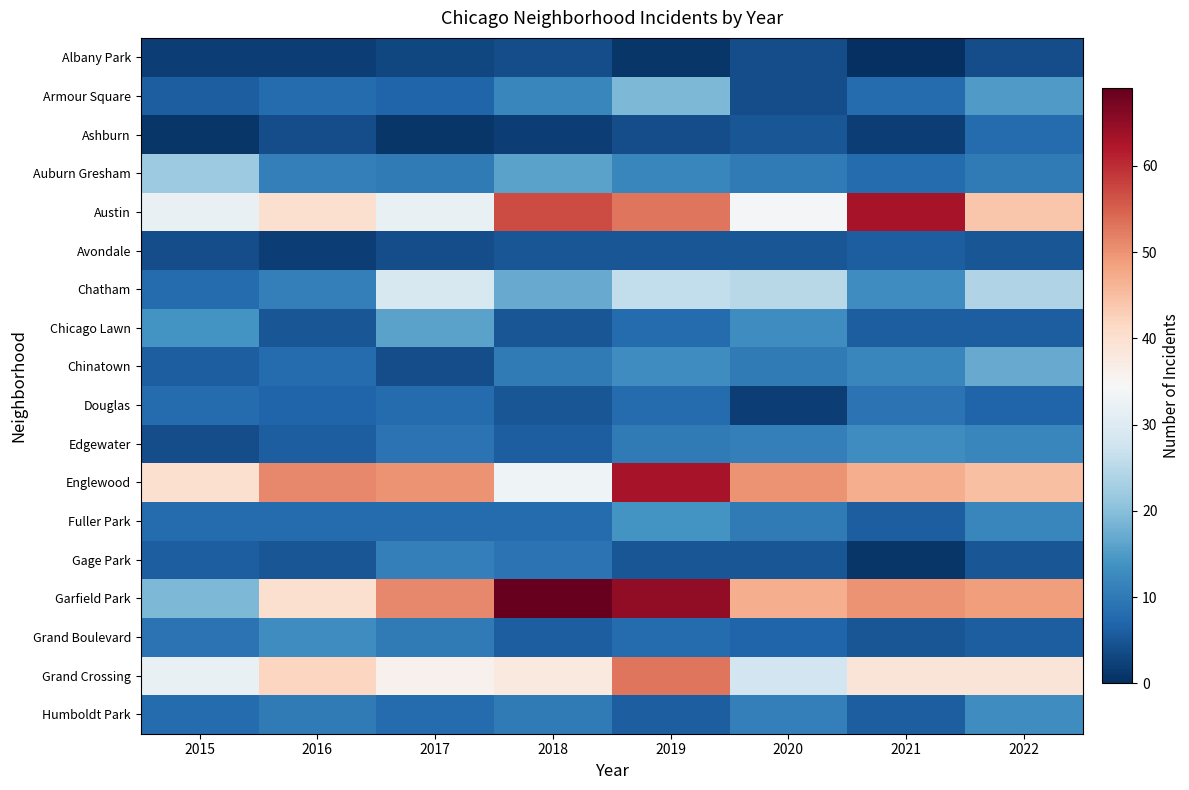

At which category does the chart reach its peak across all series?

2018